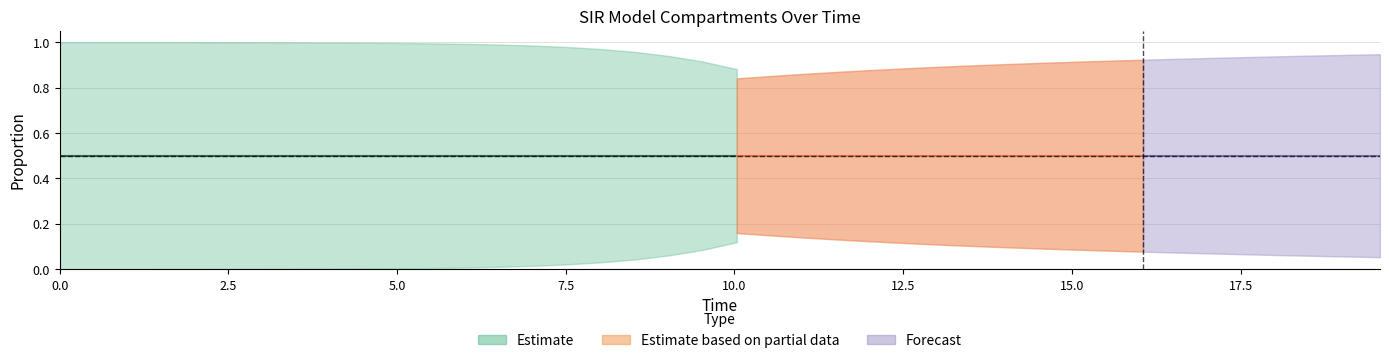

Between 18 and 13, which is larger?

13